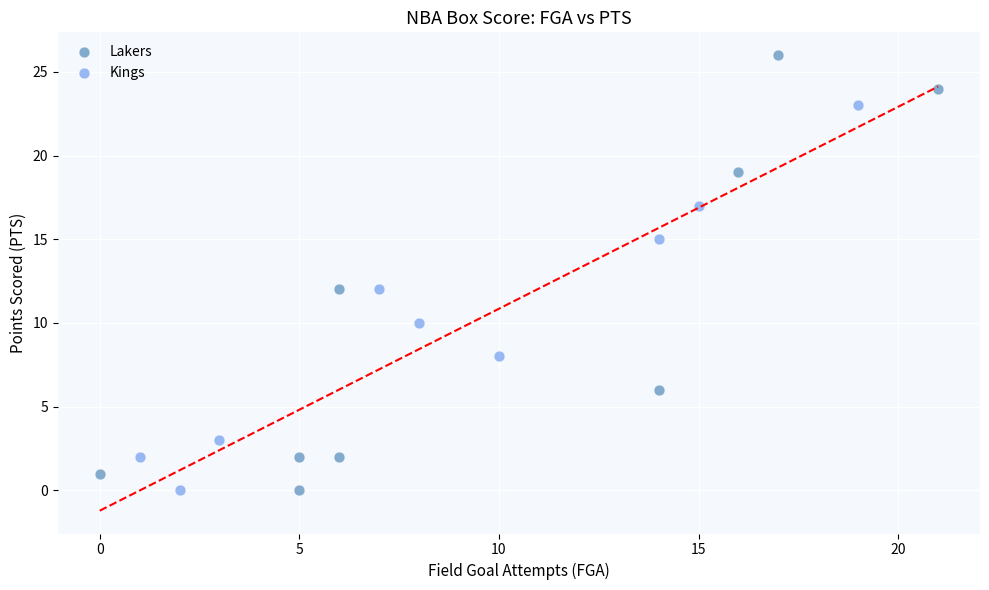

Which series reaches the maximum Y coordinate?

Lakers